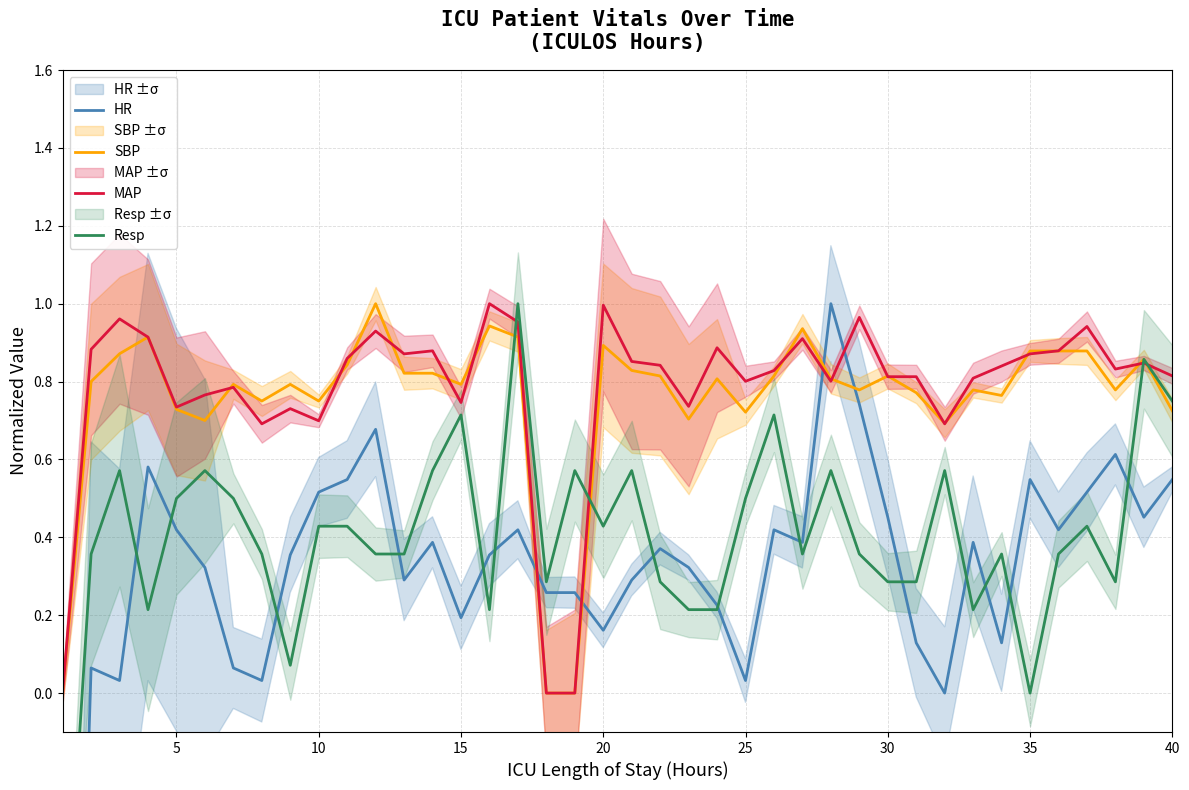

What is the difference between the maximum and minimum values in the Resp series?

1.8